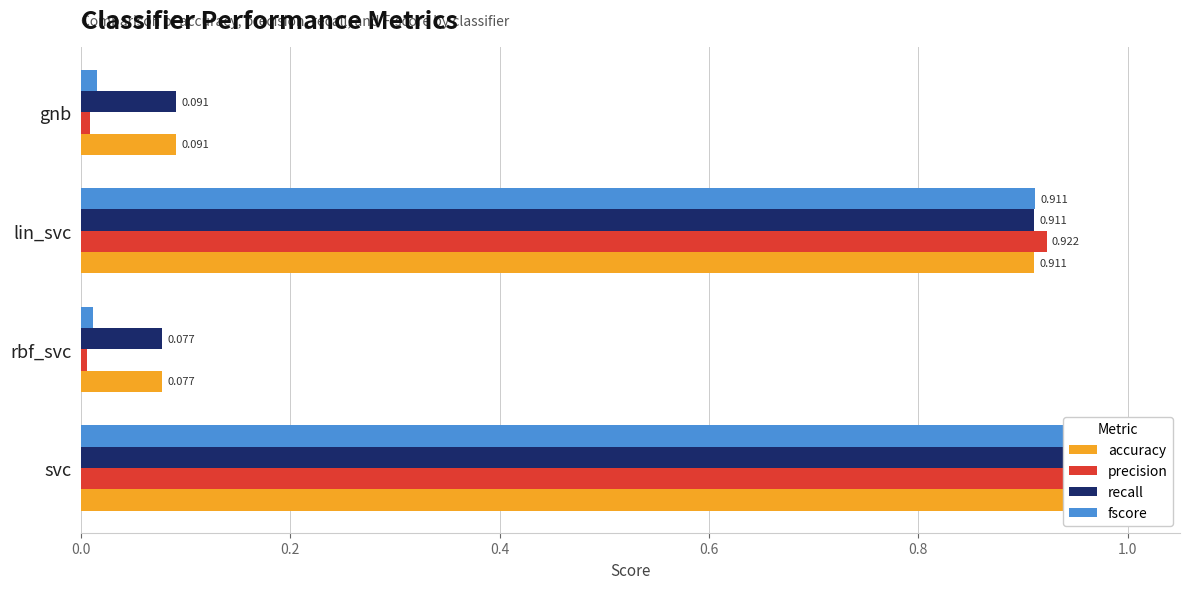

What is the difference between the maximum and minimum values in the accuracy series?

0.9